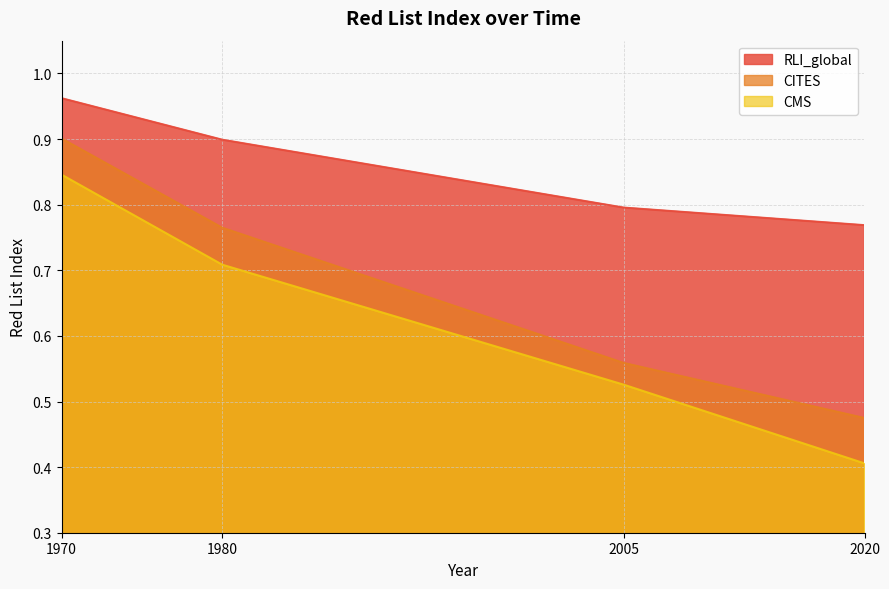

True or false: CMS and RLI_global cross at least once.

False